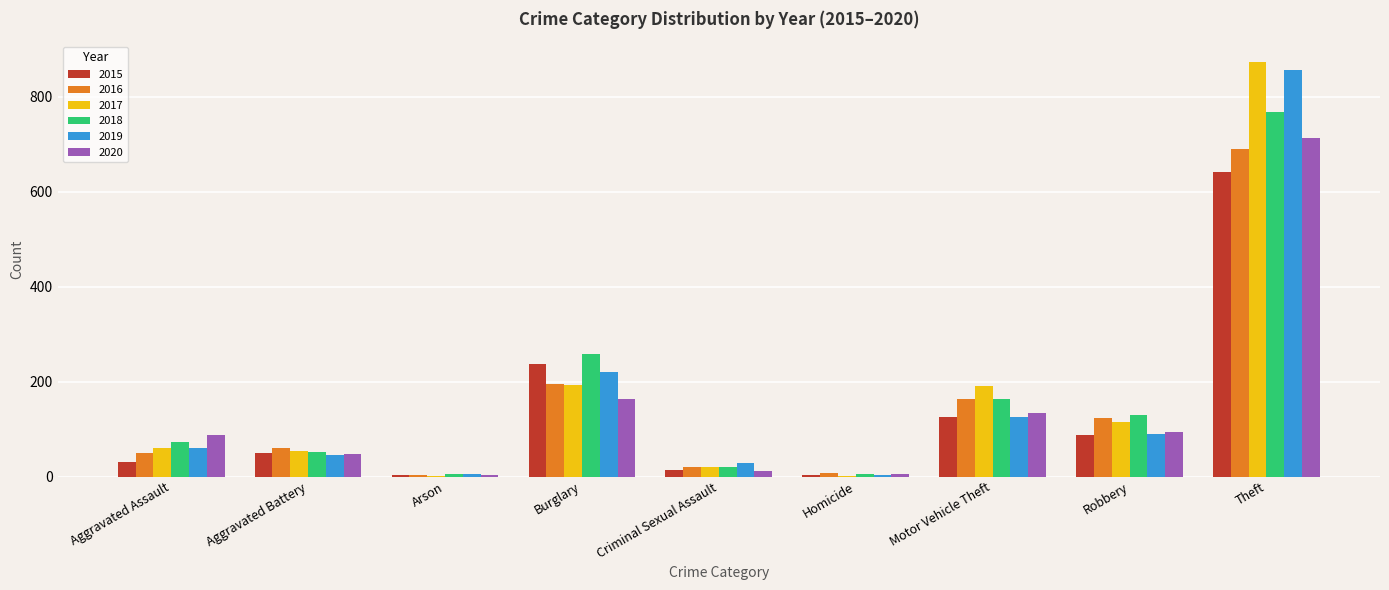

What are all the series names shown in the legend?

2015, 2016, 2017, 2018, 2019, 2020